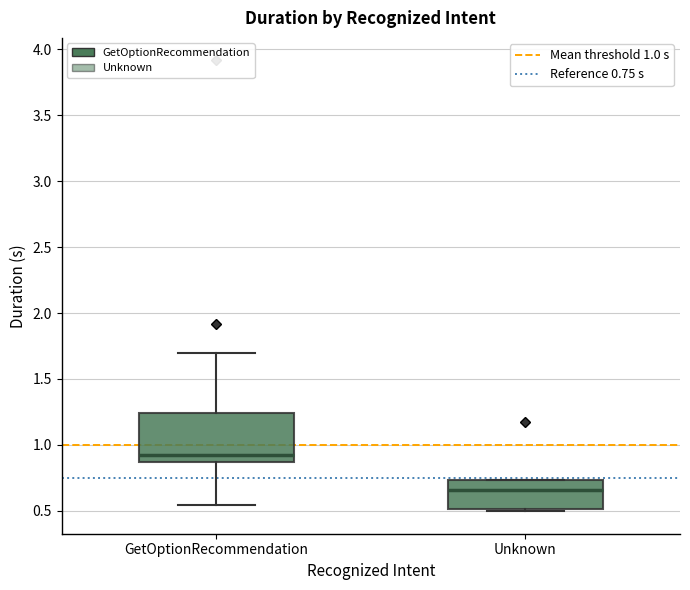

Where is the upper edge of the box for Unknown on the y-axis? The values are not printed on the chart, so give them approximately, as read against the axis.

0.75